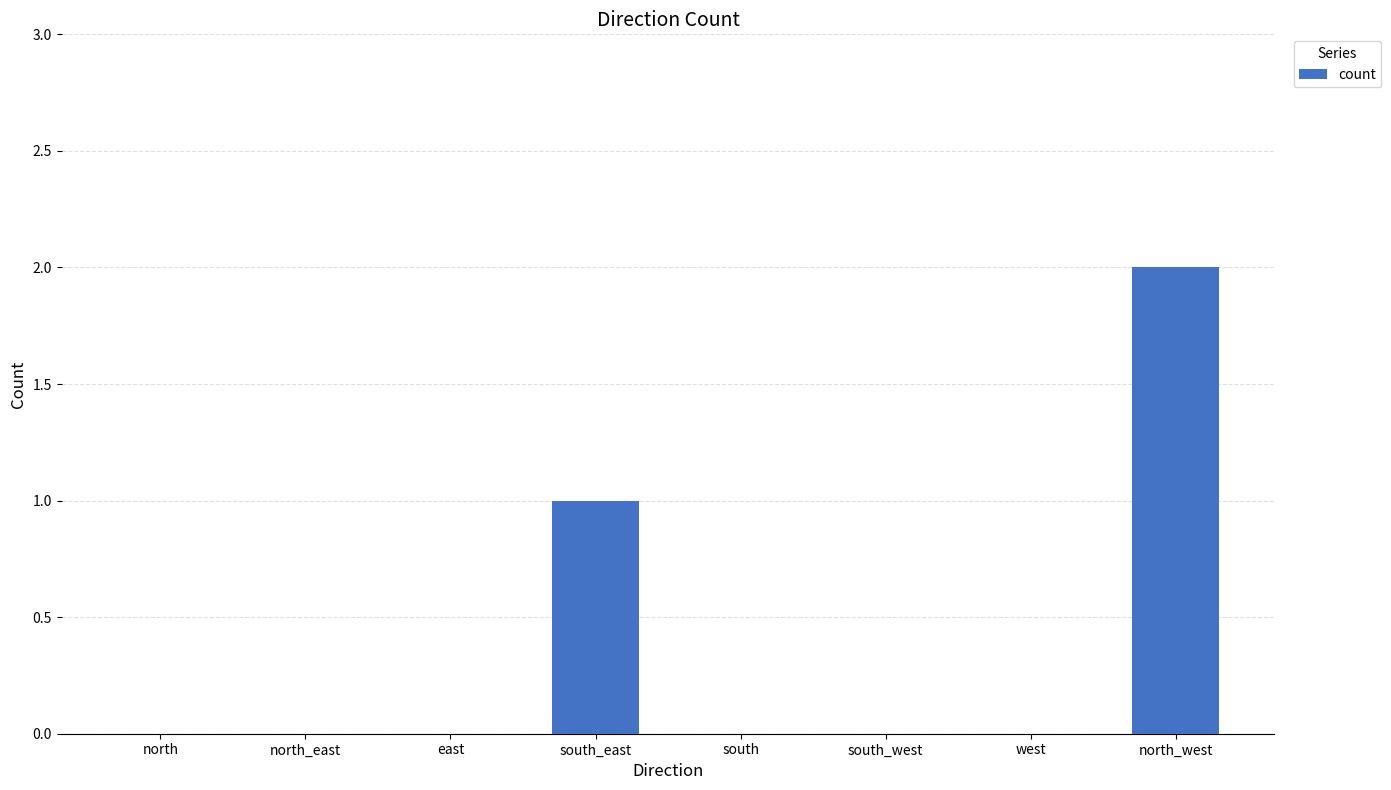

Reading right to left, list all the values displayed in this chart.

2	0	0	0	1	0	0	0